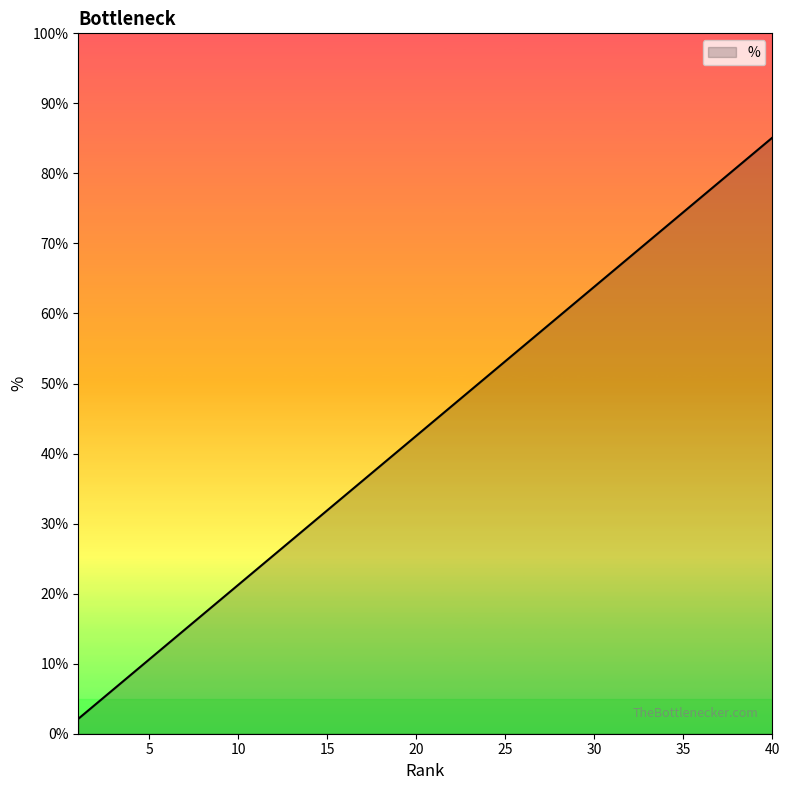

What is the greatest value displayed?

85.1